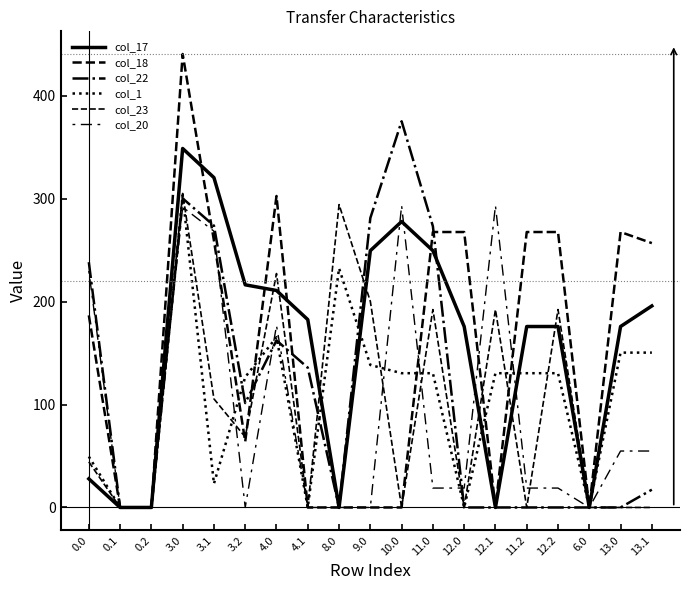

Does the chart have visible grid lines?

No